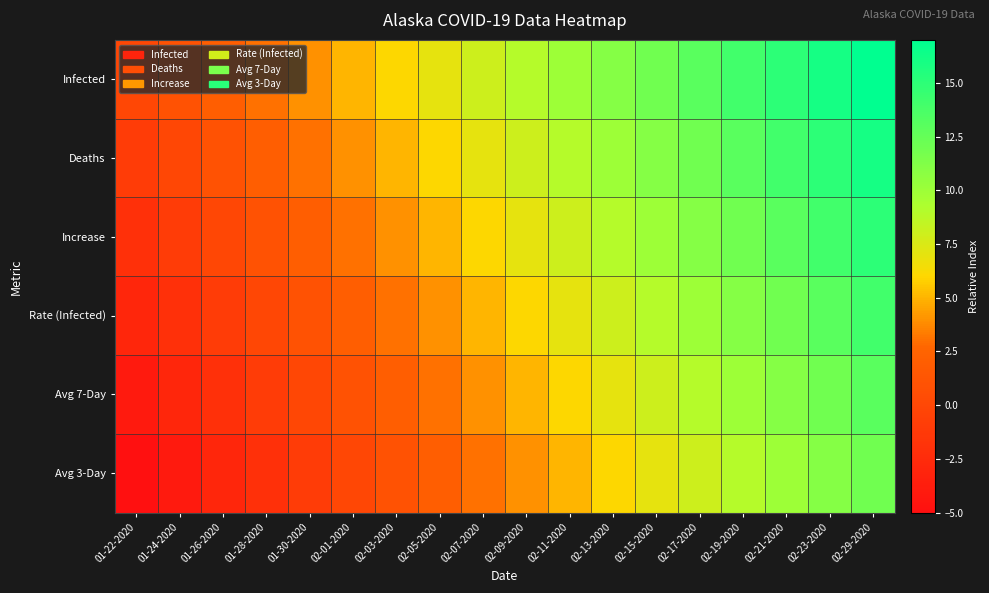

List the series in order of their overall mean, highest first.

Infected, Deaths, Increase, Rate (Infected), Avg 7-Day, Avg 3-Day